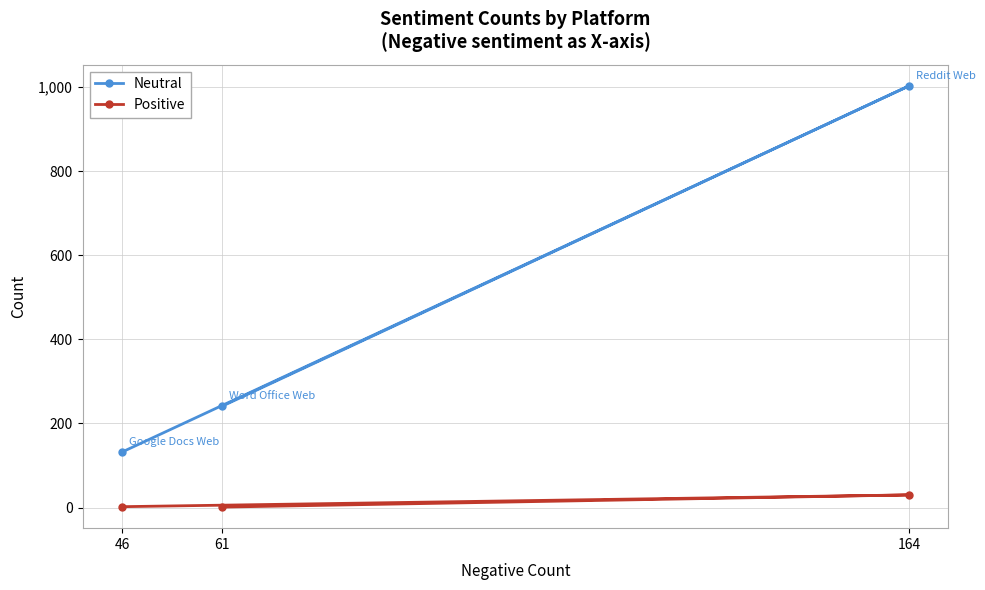

The Neutral series shows 246 at 164. True or false?

False